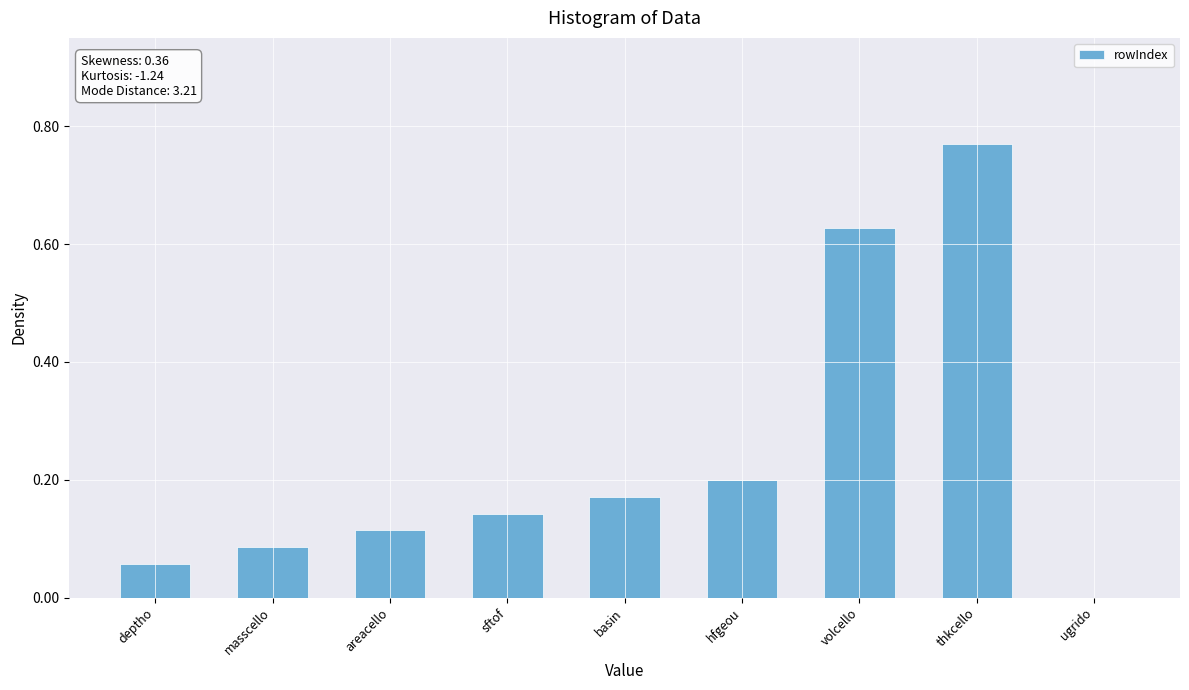

At which label is the value closest to 0?

ugrido